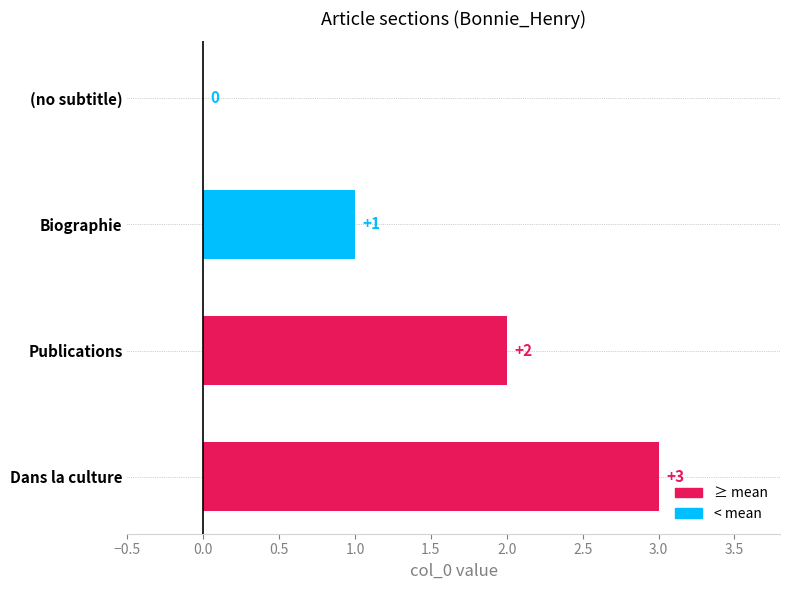

How many values are between 1 and 3?

3